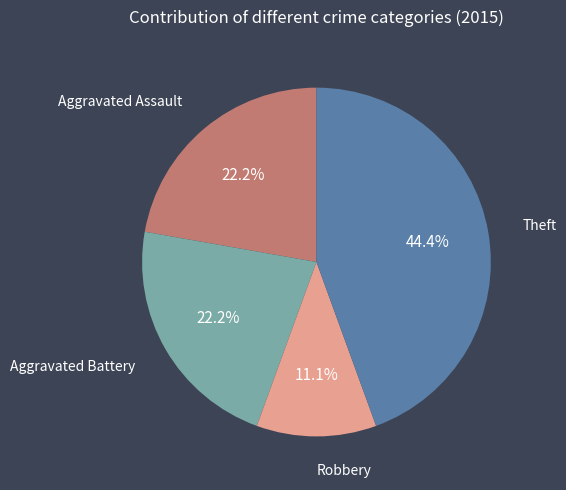

Is there a majority slice in this chart?

No